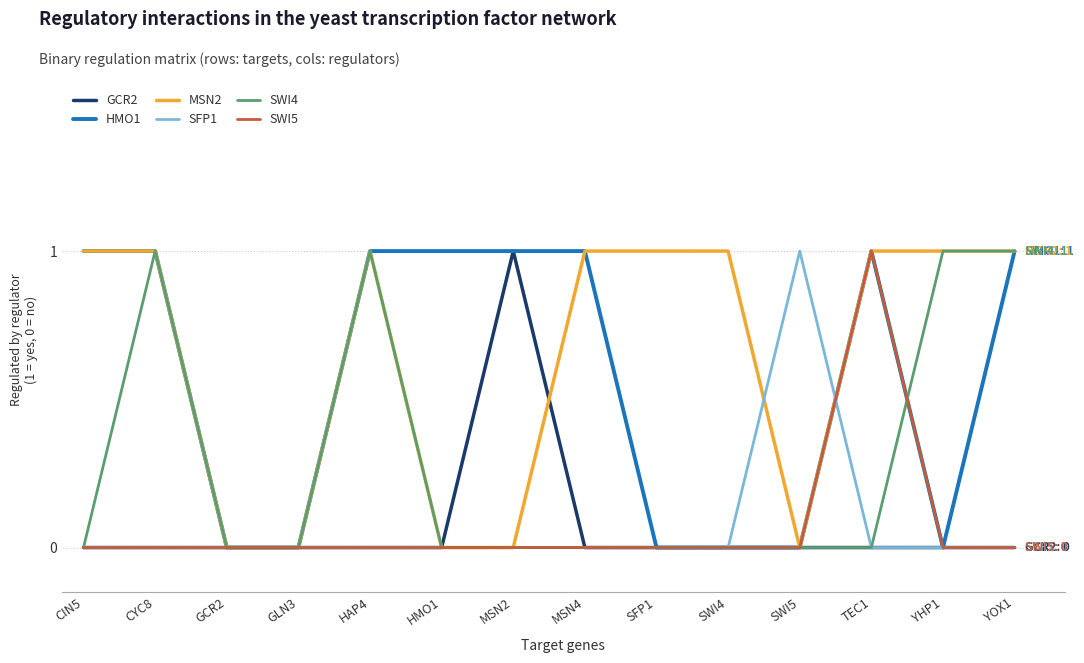

The HMO1 series shows 0 at GLN3. True or false?

True